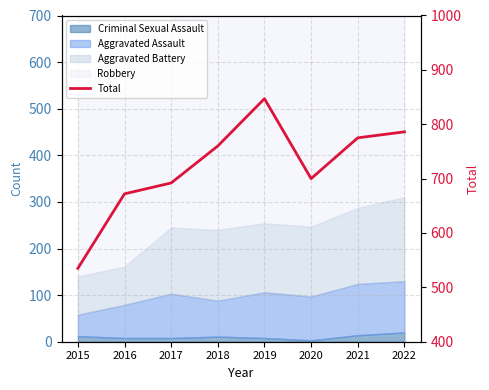

Reading right to left, transcribe all the data shown in this chart.

786	775	700	847	760	692	672	535